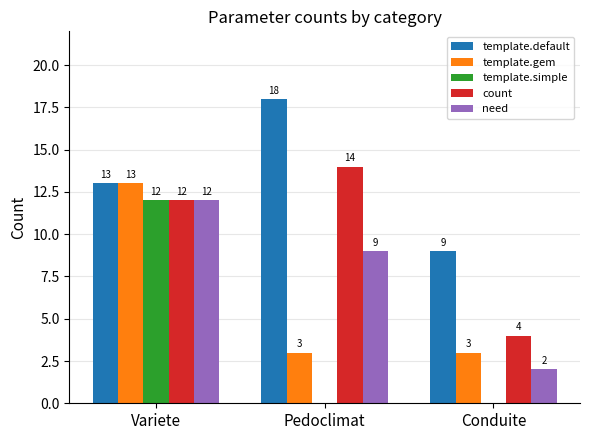

Count the template.simple values in the range 0 to 12.

3